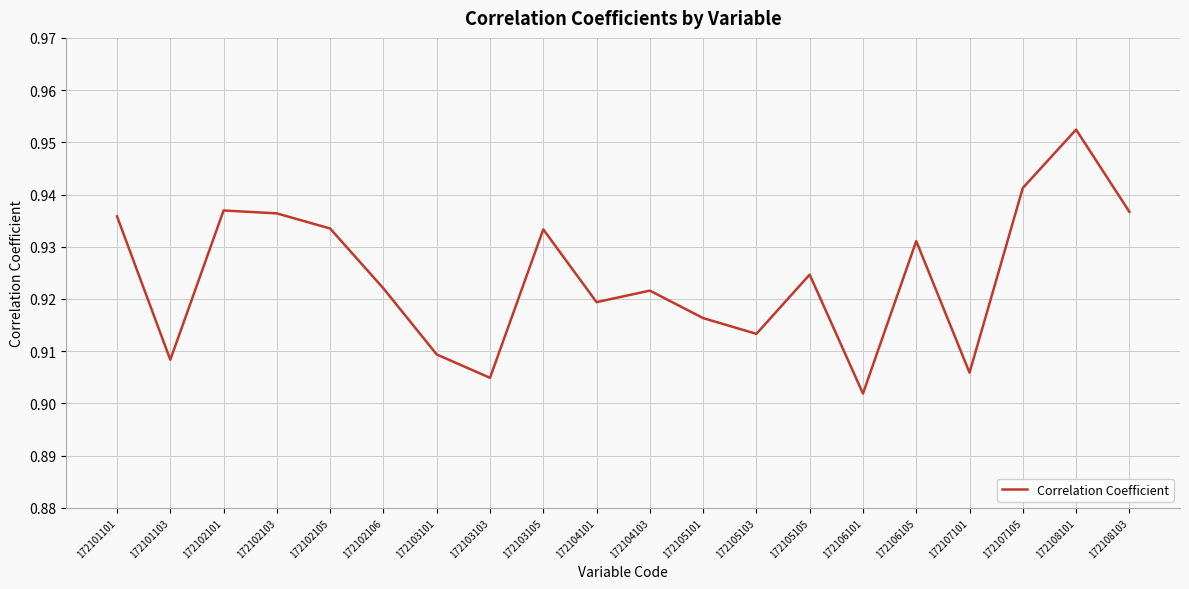

At which category does the data reach its first local valley?

172101103